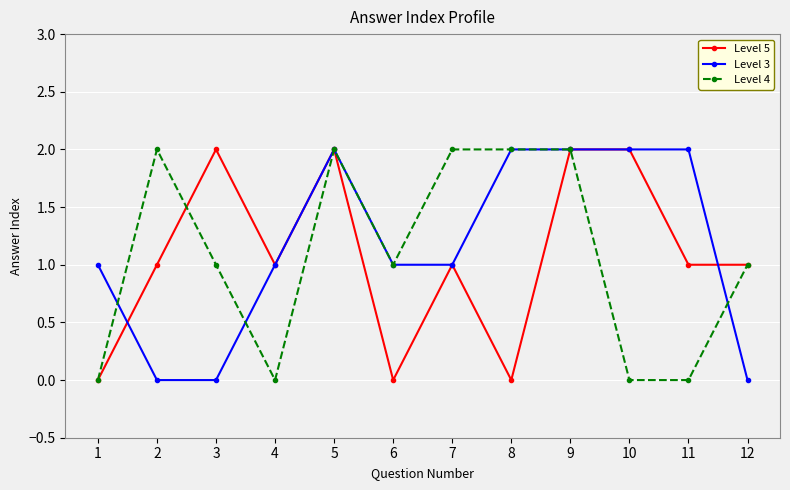

Reading left to right, extract all data points from this chart.

Level 5: 0	1	2	1	2	0	1	0	2	2	1	1
Level 3: 1	0	0	1	2	1	1	2	2	2	2	0
Level 4: 0	2	1	0	2	1	2	2	2	0	0	1